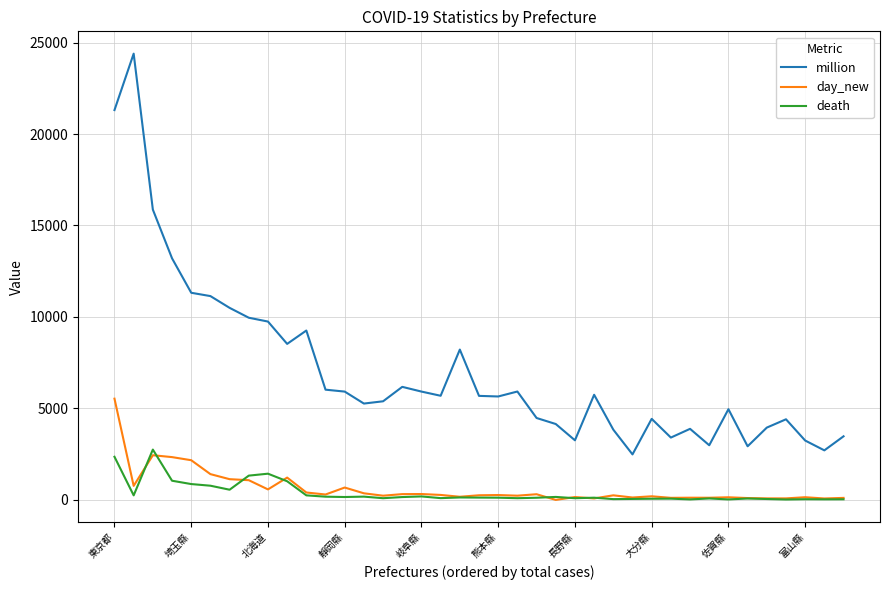

Does the chart display data point markers on the line(s)?

No